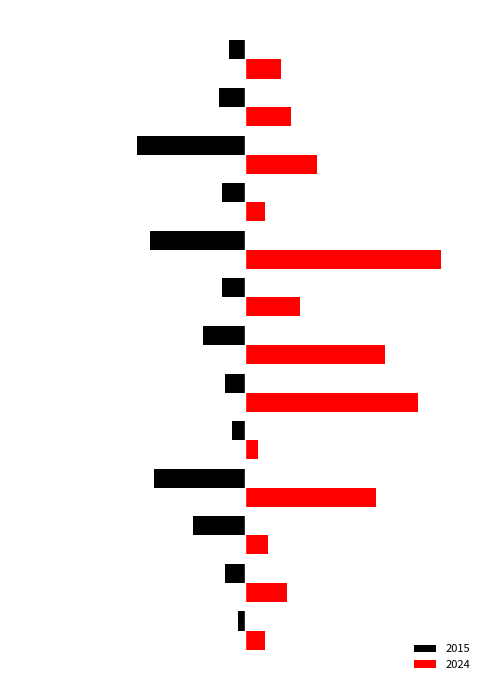

Rank the series by their maximum value, from highest to lowest.

2024, 2015